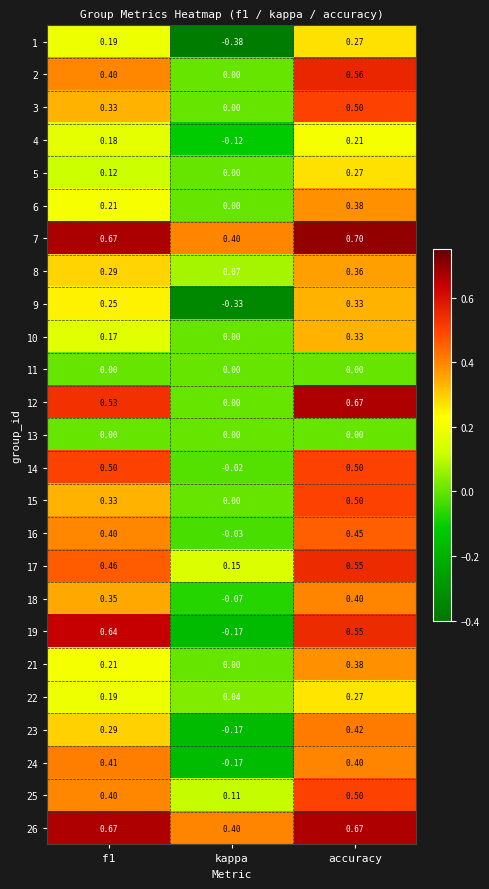

At which category is the sum across all series the highest?

accuracy